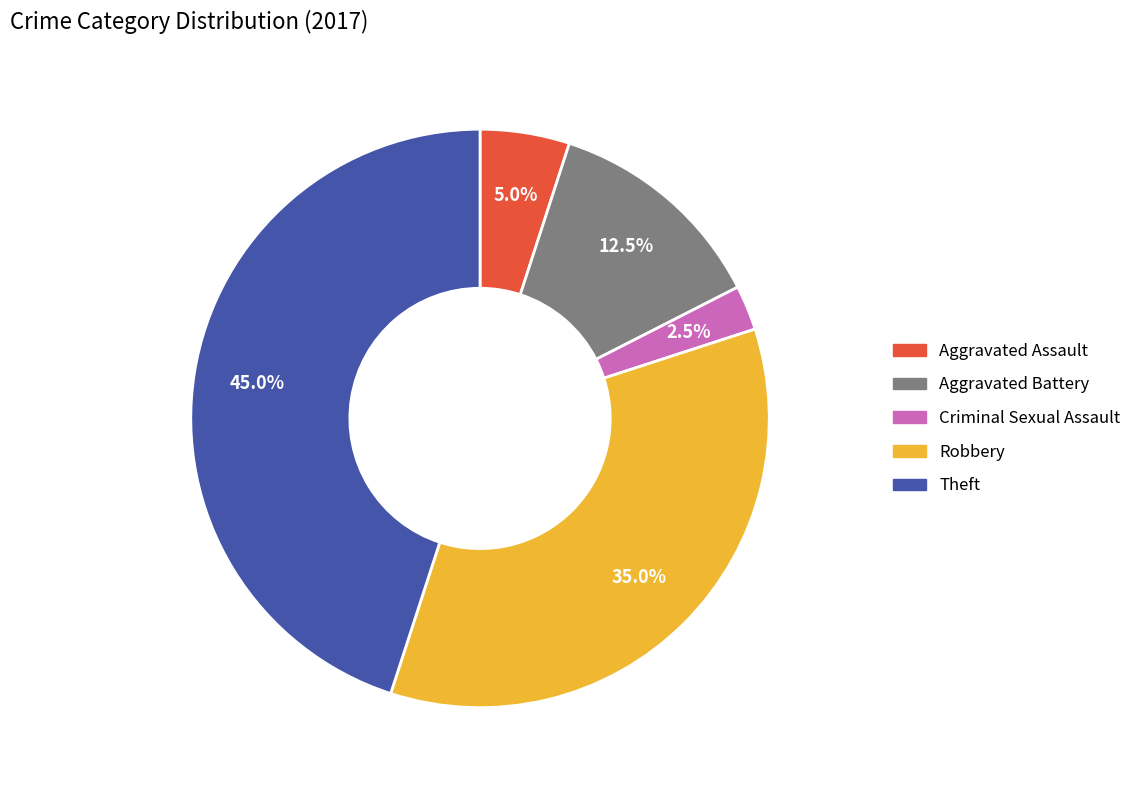

Is there a majority slice in this chart?

No